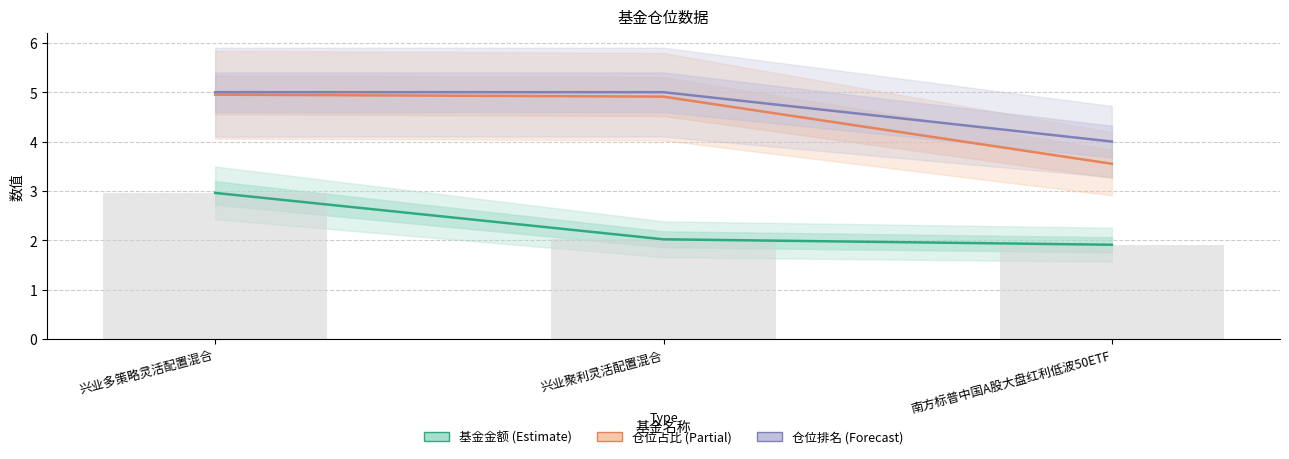

At which label does 基金金额 (Estimate) first exceed 2?

兴业多策略灵活配置混合